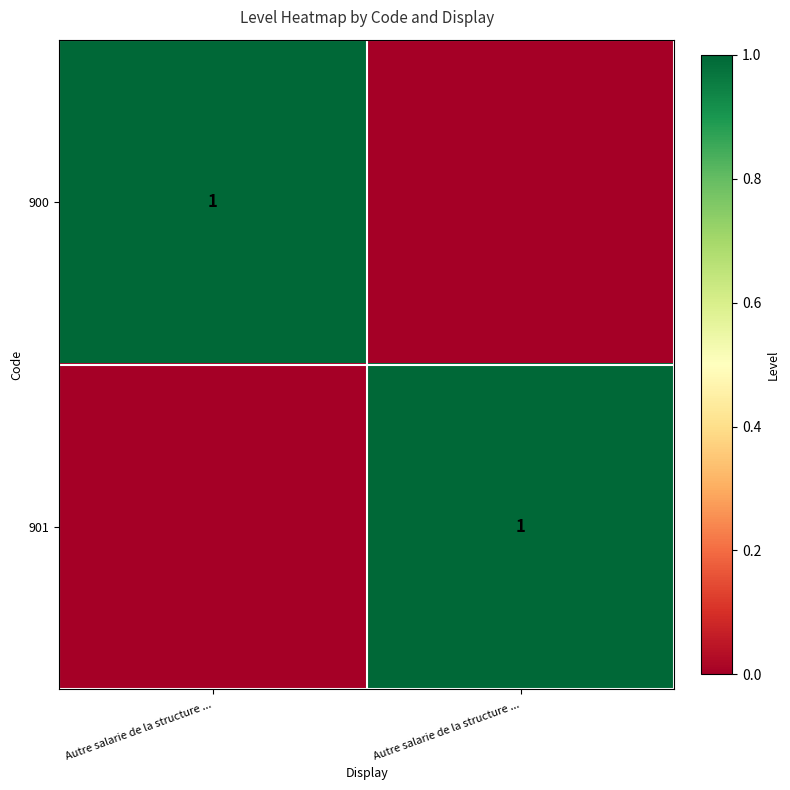

The 901 series shows 0 at Autre salarie de la structure .... True or false?

True